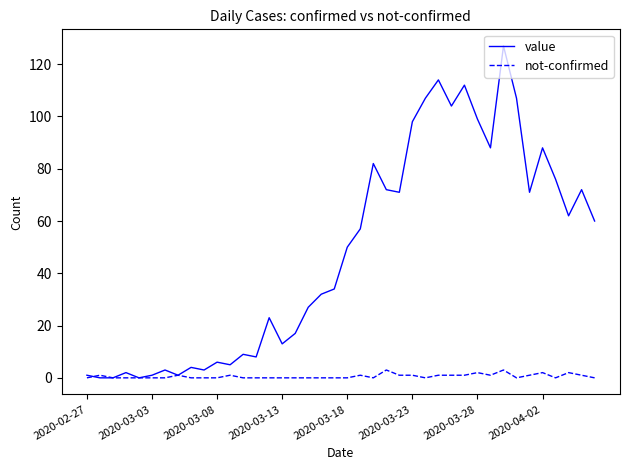

Which series has the largest total across all categories?

value